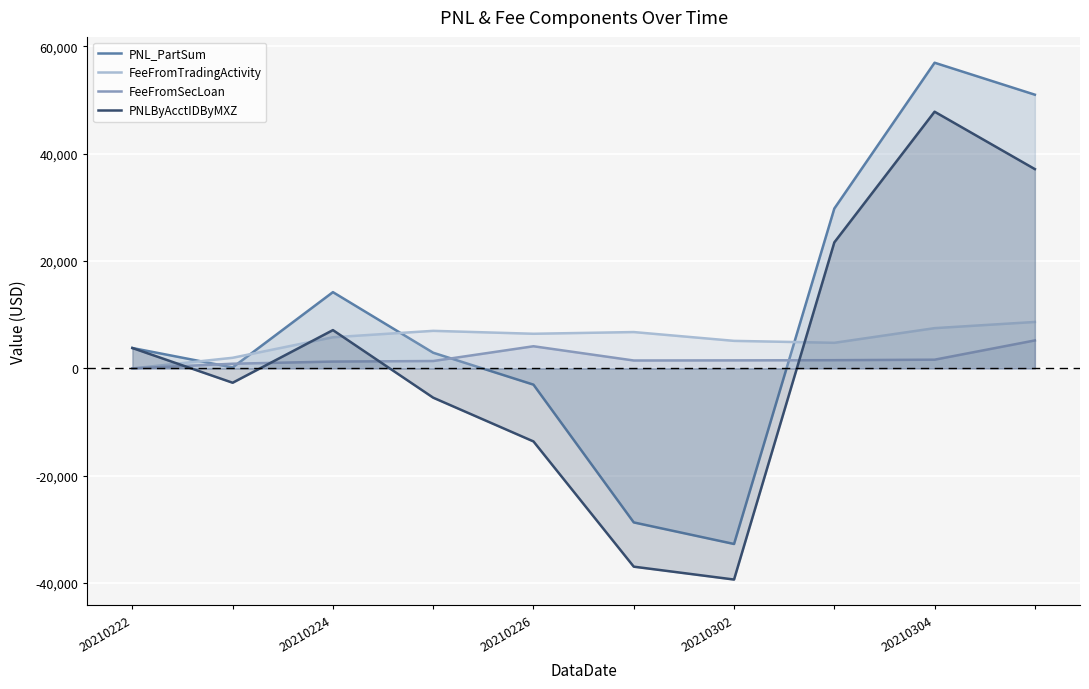

At how many categories does at least one series exceed 25013?

3